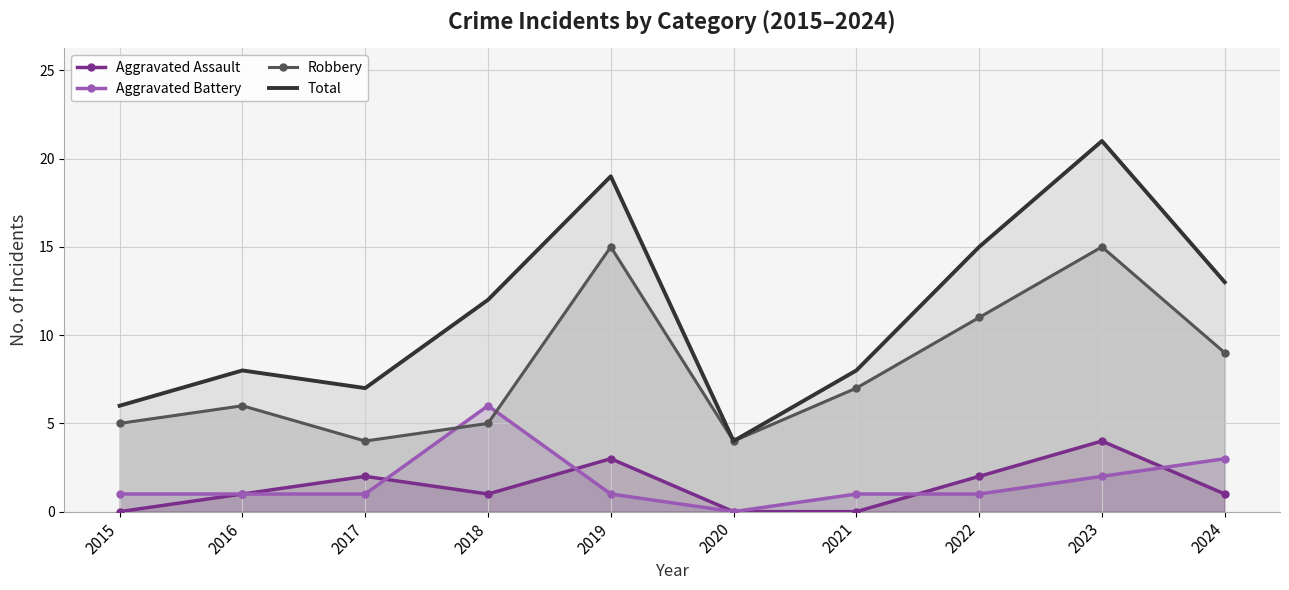

Reading left to right, what are all the values shown in this chart?

Aggravated Assault: 2015=0	2016=1	2017=2	2018=1	2019=3	2020=0	2021=0	2022=2	2023=4	2024=1
Aggravated Battery: 2015=1	2016=1	2017=1	2018=6	2019=1	2020=0	2021=1	2022=1	2023=2	2024=3
Robbery: 2015=5	2016=6	2017=4	2018=5	2019=15	2020=4	2021=7	2022=11	2023=15	2024=9
Total: 2015=6	2016=8	2017=7	2018=12	2019=19	2020=4	2021=8	2022=15	2023=21	2024=13